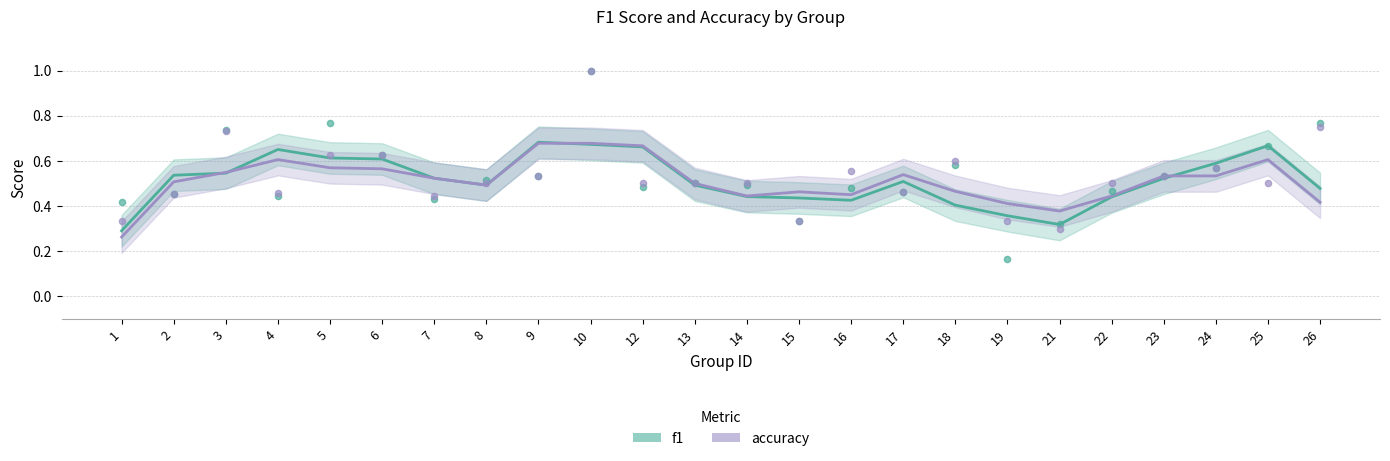

Which series reaches the minimum Y coordinate?

accuracy